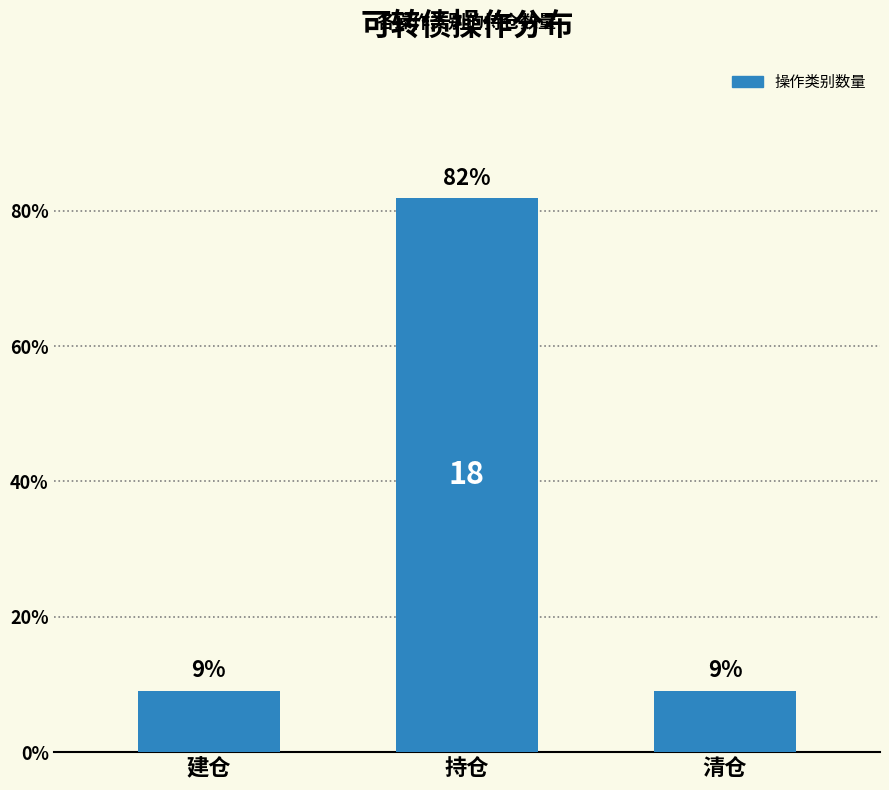

Rank the categories by value from lowest to highest.

建仓, 清仓, 持仓